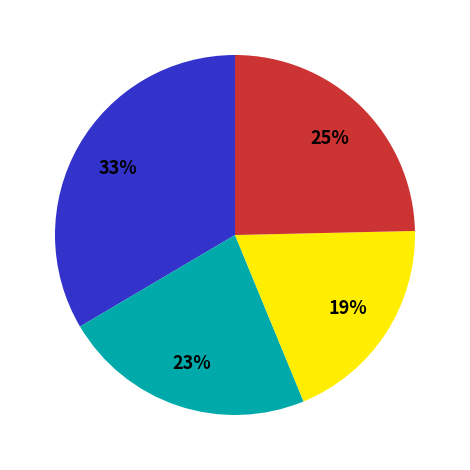

To the nearest percent, what is the difference between the largest and smallest slice percentages?

14%